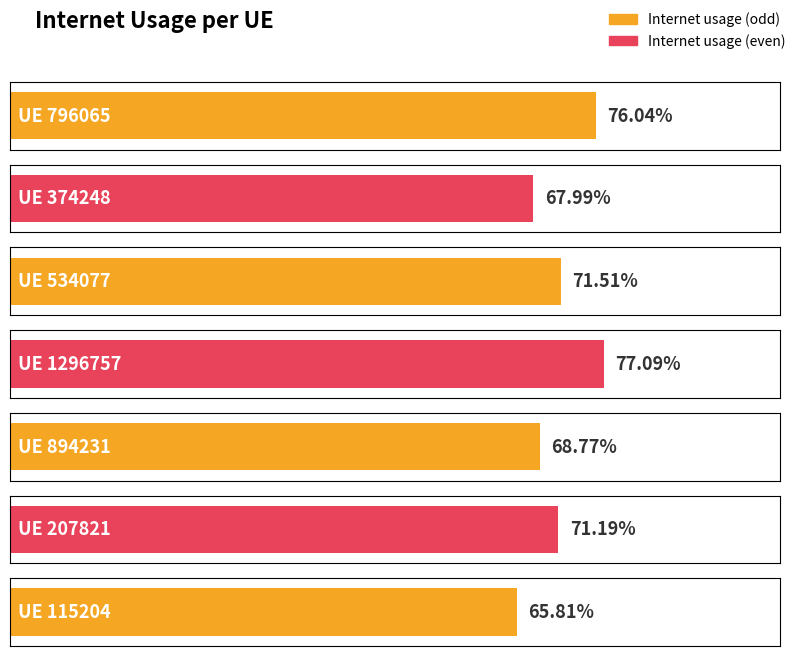

Rank the categories by value from lowest to highest.

115204, 374248, 894231, 207821, 534077, 796065, 1296757